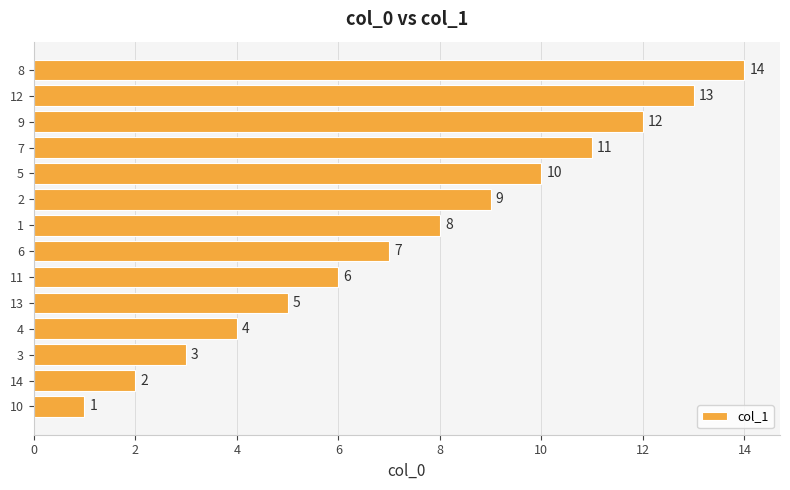

What is the smallest value displayed?

1